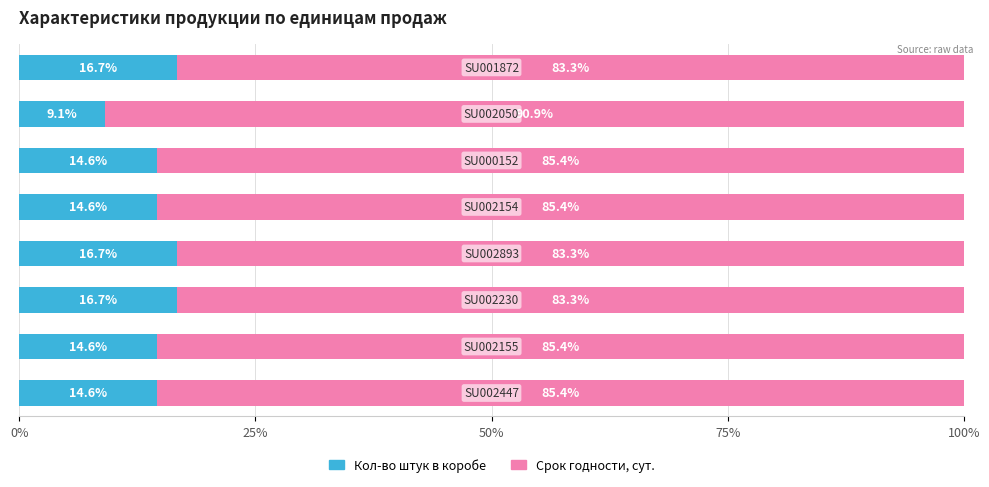

What is the maximum value for Кол-во штук в коробе?

16.7